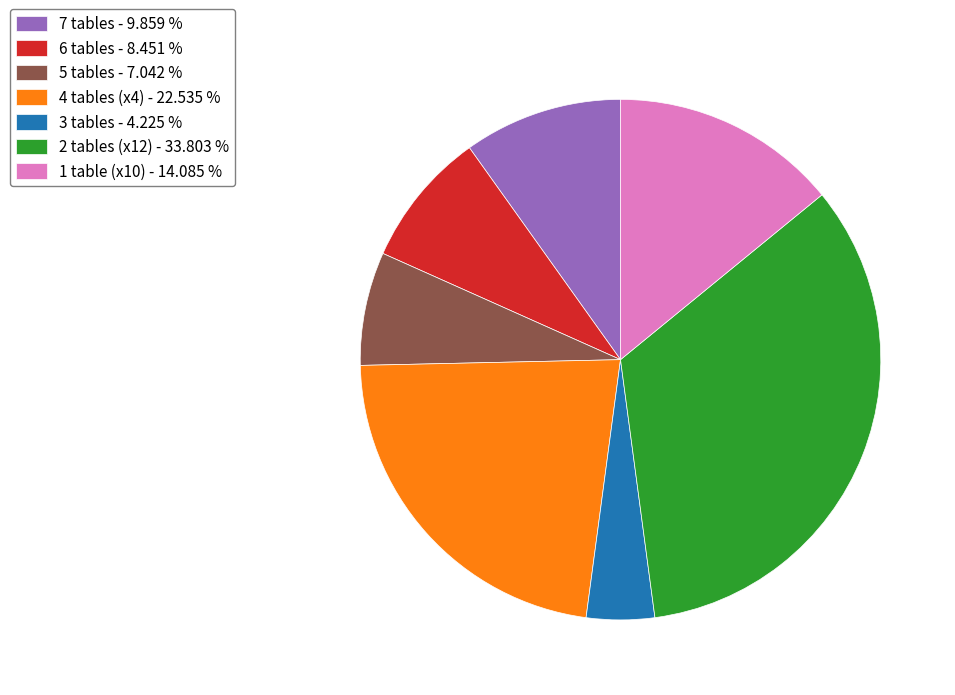

Which category has the biggest portion of the pie?

2 tables (x12) - 33.803 %